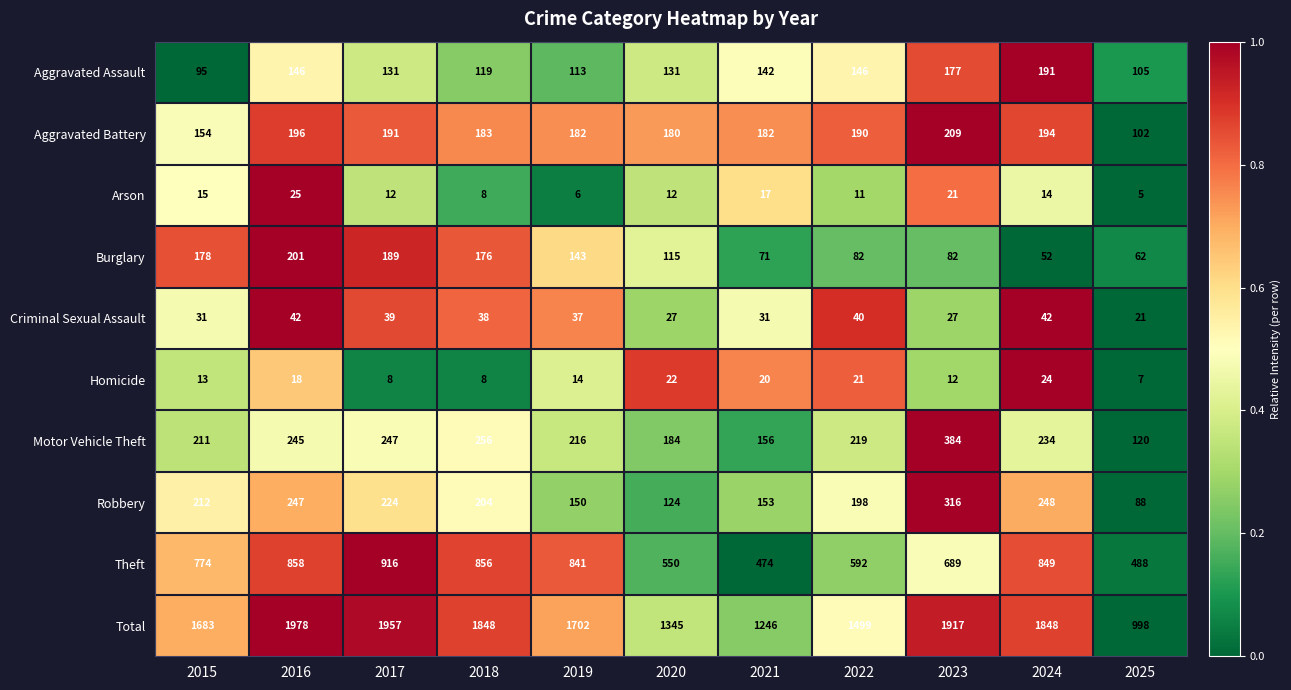

Which series has the largest total across all categories?

Total